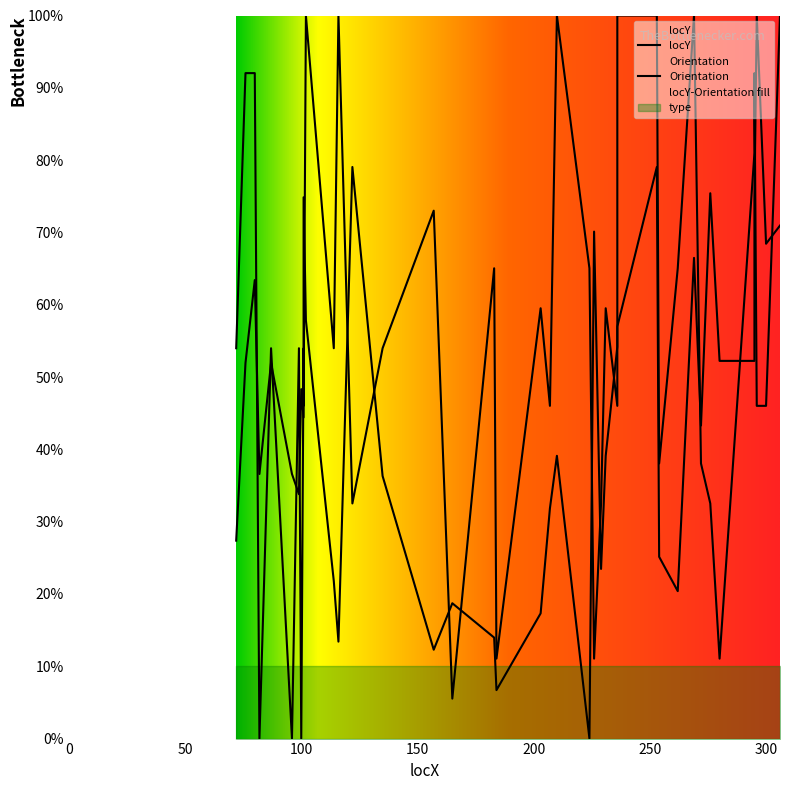

Rank the categories by Orientation value from lowest to highest.

82, 96, 100, 165, 184, 226, 280, 122, 229, 276, 254, 272, 101, 207, 236, 296, 300, 72, 87, 99, 101, 114, 135, 203, 231, 183, 224, 262, 157, 295, 76, 80, 295, 102, 116, 210, 236, 253, 269, 306